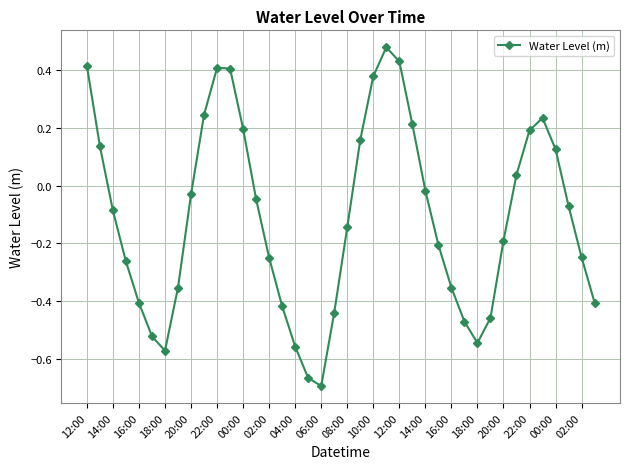

How many points are higher than both their immediate neighbors (excluding endpoints)?

3